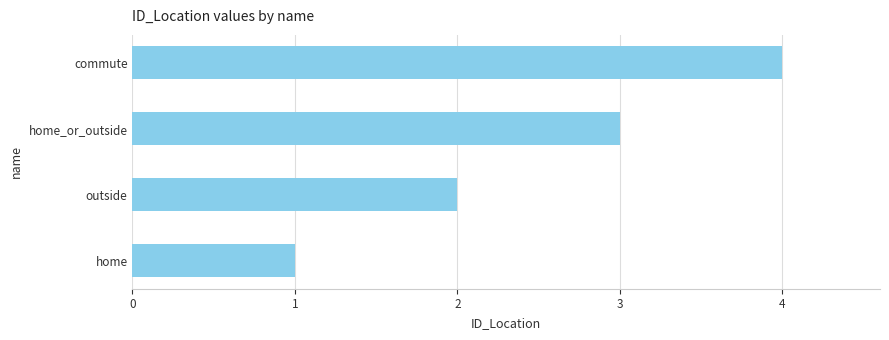

How many bars are there in total?

4